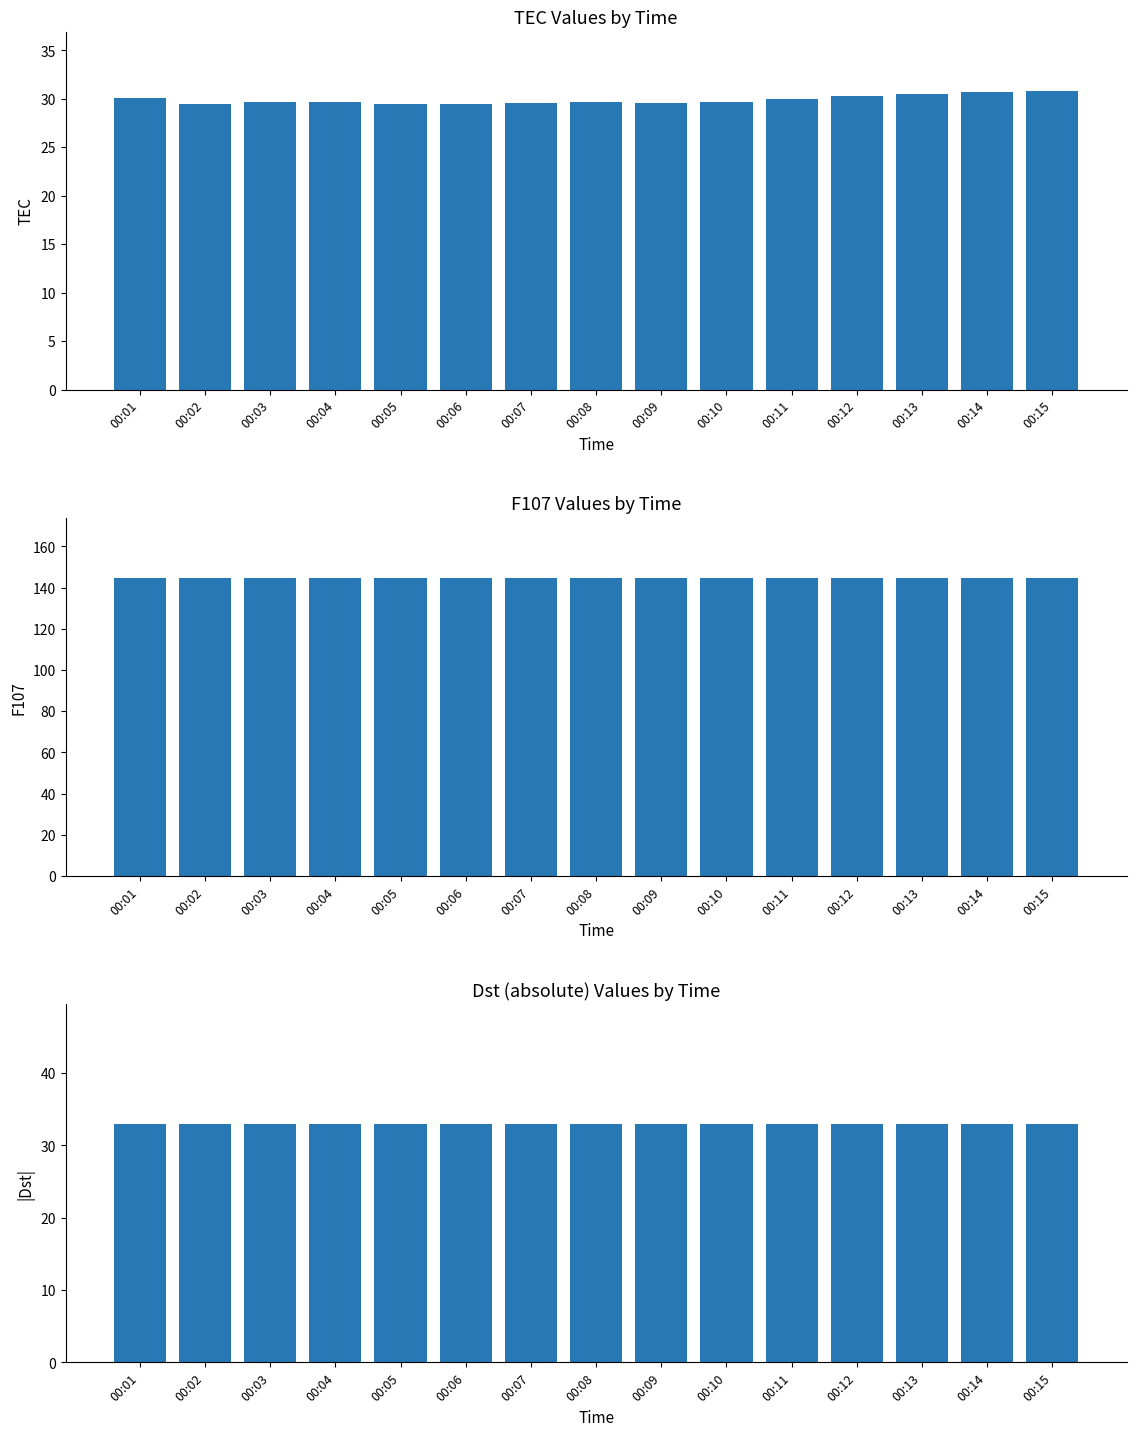

What is the total value across all series at 00:02?

207.3